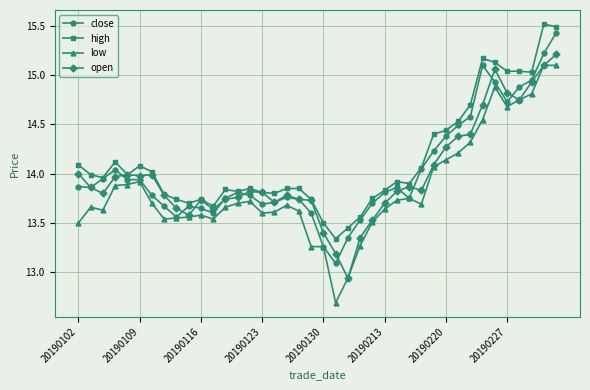

What is the greatest value displayed?

15.5